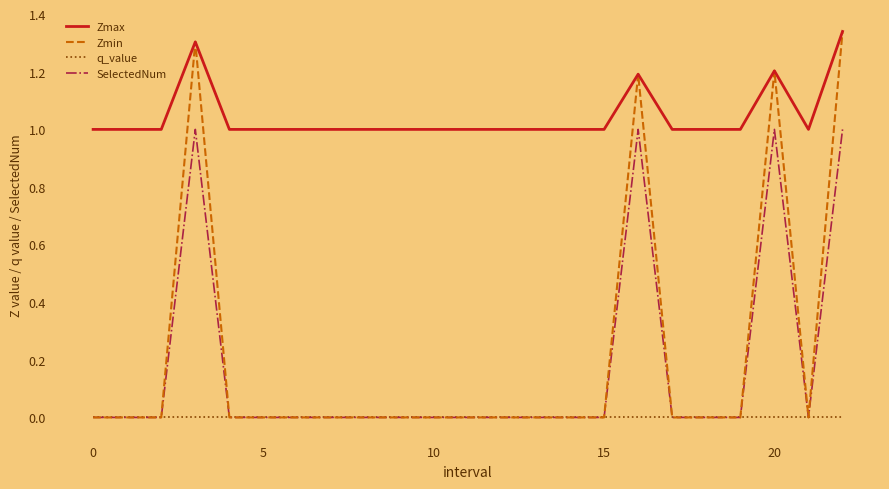

Which series has the largest range (max minus min)?

Zmin